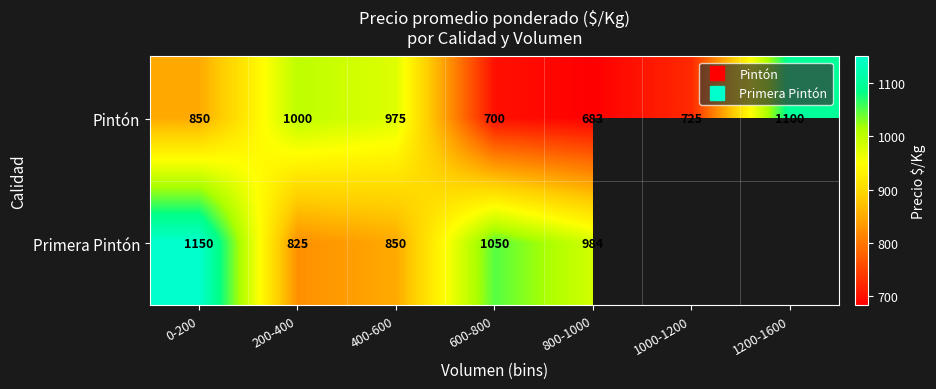

What is the maximum value shown in the chart?

1150.0